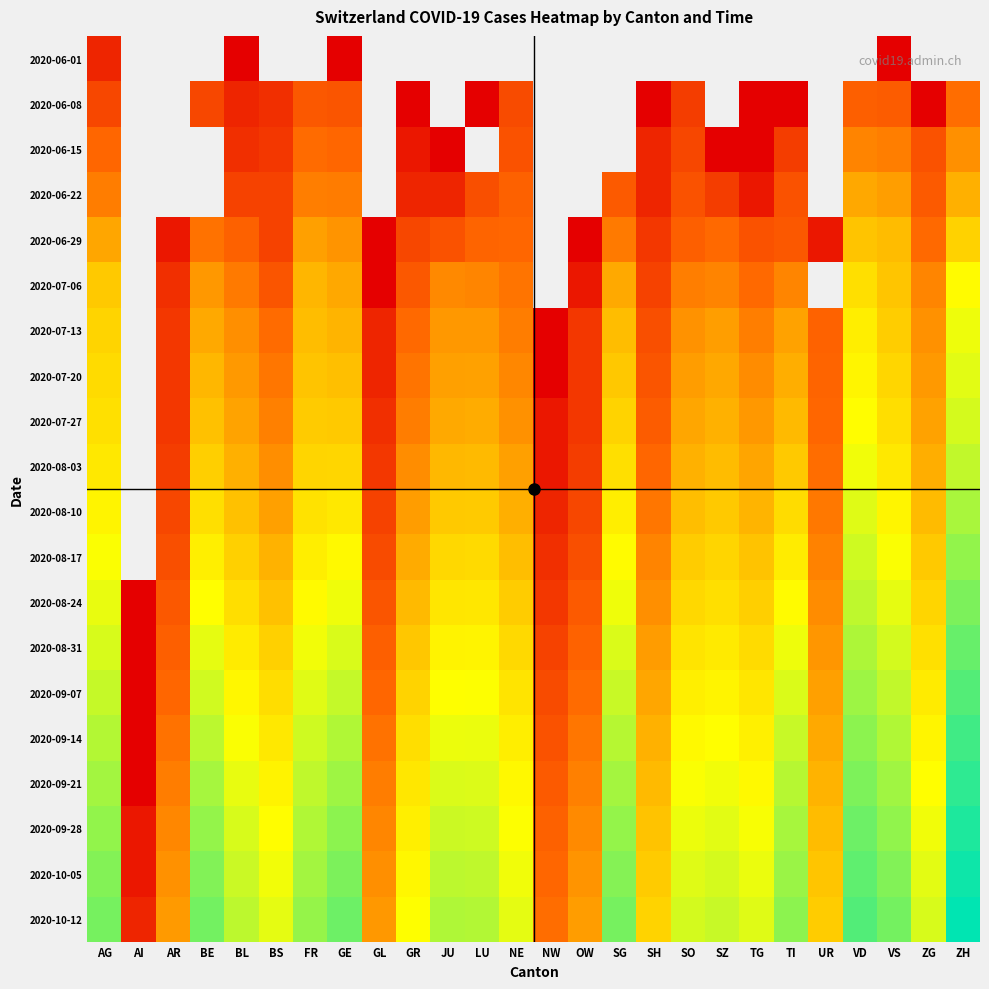

Reading right to left, what are all the values shown in this chart?

2020-06-01: ZH=0	ZG=0	VS=1	VD=0	UR=0	TI=0	TG=0	SZ=0	SO=0	SH=0	SG=0	OW=0	NW=0	NE=0	LU=0	JU=0	GR=0	GL=0	GE=1	FR=0	BS=0	BL=1	BE=0	AR=0	AI=0	AG=3
2020-06-08: ZH=23	ZG=1	VS=15	VD=16	UR=0	TI=1	TG=1	SZ=0	SO=6	SH=1	SG=0	OW=0	NW=0	NE=9	LU=1	JU=0	GR=1	GL=0	GE=12	FR=13	BS=4	BL=3	BE=8	AR=0	AI=0	AG=8
2020-06-15: ZH=45	ZG=11	VS=32	VD=35	UR=0	TI=6	TG=1	SZ=1	SO=8	SH=3	SG=0	OW=0	NW=0	NE=11	LU=0	JU=1	GR=2	GL=0	GE=20	FR=22	BS=5	BL=4	BE=0	AR=0	AI=0	AG=20
2020-06-22: ZH=83	ZG=14	VS=58	VD=71	UR=0	TI=11	TG=2	SZ=6	SO=11	SH=3	SG=14	OW=0	NW=0	NE=17	LU=10	JU=3	GR=3	GL=0	GE=30	FR=32	BS=7	BL=7	BE=0	AR=0	AI=0	AG=31
2020-06-29: ZH=161	ZG=21	VS=105	VD=121	UR=2	TI=13	TG=11	SZ=21	SO=16	SH=5	SG=29	OW=1	NW=0	NE=20	LU=19	JU=11	GR=8	GL=1	GE=48	FR=61	BS=7	BL=17	BE=25	AR=2	AI=0	AG=68
2020-07-06: ZH=356	ZG=36	VS=127	VD=207	UR=0	TI=36	TG=21	SZ=35	SO=32	SH=7	SG=73	OW=2	NW=0	NE=26	LU=36	JU=39	GR=13	GL=1	GE=71	FR=94	BS=12	BL=29	BE=52	AR=4	AI=0	AG=135
2020-07-13: ZH=462	ZG=46	VS=148	VD=275	UR=18	TI=64	TG=32	SZ=59	SO=47	SH=10	SG=107	OW=5	NW=1	NE=31	LU=52	JU=52	GR=21	GL=3	GE=90	FR=108	BS=22	BL=44	BE=72	AR=5	AI=0	AG=167
2020-07-20: ZH=535	ZG=54	VS=174	VD=319	UR=19	TI=80	TG=41	SZ=71	SO=57	SH=12	SG=133	OW=5	NW=1	NE=38	LU=63	JU=62	GR=26	GL=3	GE=112	FR=122	BS=27	BL=54	BE=95	AR=5	AI=0	AG=190
2020-07-27: ZH=622	ZG=64	VS=202	VD=370	UR=20	TI=100	TG=52	SZ=84	SO=68	SH=15	SG=163	OW=5	NW=2	NE=46	LU=77	JU=74	GR=31	GL=4	GE=134	FR=139	BS=33	BL=65	BE=115	AR=5	AI=0	AG=213
2020-08-03: ZH=789	ZG=80	VS=249	VD=448	UR=23	TI=136	TG=67	SZ=105	SO=84	SH=20	SG=209	OW=6	NW=2	NE=61	LU=100	JU=97	GR=42	GL=5	GE=175	FR=171	BS=43	BL=83	BE=152	AR=6	AI=0	AG=249
2020-08-10: ZH=1028	ZG=103	VS=317	VD=551	UR=28	TI=194	TG=91	SZ=134	SO=110	SH=27	SG=276	OW=8	NW=3	NE=82	LU=138	JU=134	GR=57	GL=7	GE=248	FR=218	BS=62	BL=115	BE=209	AR=8	AI=0	AG=312
2020-08-17: ZH=1342	ZG=134	VS=403	VD=672	UR=34	TI=267	TG=120	SZ=168	SO=143	SH=35	SG=359	OW=10	NW=4	NE=110	LU=187	JU=180	GR=76	GL=9	GE=344	FR=278	BS=86	BL=155	BE=283	AR=10	AI=0	AG=395
2020-08-24: ZH=1736	ZG=171	VS=508	VD=818	UR=41	TI=359	TG=153	SZ=210	SO=182	SH=44	SG=461	OW=14	NW=5	NE=144	LU=245	JU=237	GR=101	GL=12	GE=461	FR=351	BS=116	BL=202	BE=380	AR=13	AI=1	AG=492
2020-08-31: ZH=2218	ZG=214	VS=635	VD=989	UR=50	TI=465	TG=192	SZ=259	SO=228	SH=56	SG=580	OW=18	NW=7	NE=184	LU=312	JU=305	GR=130	GL=16	GE=596	FR=440	BS=154	BL=260	BE=504	AR=16	AI=1	AG=608
2020-09-07: ZH=2810	ZG=262	VS=785	VD=1195	UR=61	TI=587	TG=237	SZ=314	SO=280	SH=69	SG=724	OW=22	NW=9	NE=229	LU=390	JU=385	GR=163	GL=20	GE=758	FR=545	BS=198	BL=328	BE=657	AR=20	AI=1	AG=744
2020-09-14: ZH=3501	ZG=317	VS=958	VD=1444	UR=74	TI=726	TG=288	SZ=378	SO=339	SH=84	SG=893	OW=27	NW=11	NE=278	LU=478	JU=477	GR=200	GL=25	GE=950	FR=665	BS=248	BL=408	BE=843	AR=25	AI=1	AG=912
2020-09-21: ZH=4313	ZG=379	VS=1154	VD=1733	UR=89	TI=880	TG=346	SZ=452	SO=404	SH=101	SG=1091	OW=33	NW=14	NE=332	LU=576	JU=580	GR=240	GL=31	GE=1180	FR=799	BS=305	BL=499	BE=1066	AR=31	AI=1	AG=1109
2020-09-28: ZH=5240	ZG=448	VS=1376	VD=2064	UR=106	TI=1049	TG=410	SZ=535	SO=474	SH=120	SG=1319	OW=40	NW=17	NE=390	LU=683	JU=694	GR=283	GL=37	GE=1447	FR=948	BS=368	BL=599	BE=1327	AR=38	AI=2	AG=1337
2020-10-05: ZH=6310	ZG=525	VS=1629	VD=2438	UR=125	TI=1234	TG=481	SZ=628	SO=550	SH=141	SG=1580	OW=48	NW=20	NE=452	LU=800	JU=821	GR=330	GL=44	GE=1748	FR=1112	BS=439	BL=710	BE=1622	AR=46	AI=2	AG=1596
2020-10-12: ZH=7494	ZG=609	VS=1913	VD=2855	UR=146	TI=1435	TG=558	SZ=731	SO=632	SH=164	SG=1876	OW=57	NW=23	NE=518	LU=928	JU=961	GR=381	GL=52	GE=2087	FR=1292	BS=517	BL=833	BE=1950	AR=55	AI=3	AG=1887